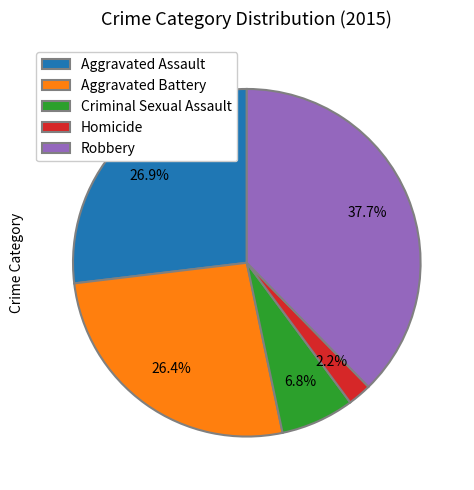

Approximately how many times larger is the value at Homicide compared to Criminal Sexual Assault?

0.3